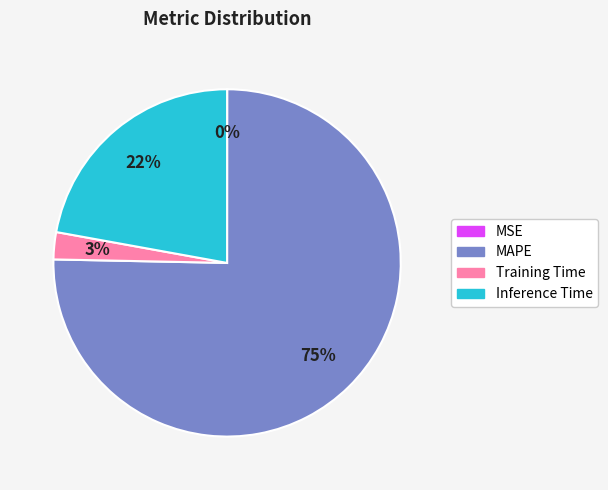

Is Training Time the majority of the pie?

No